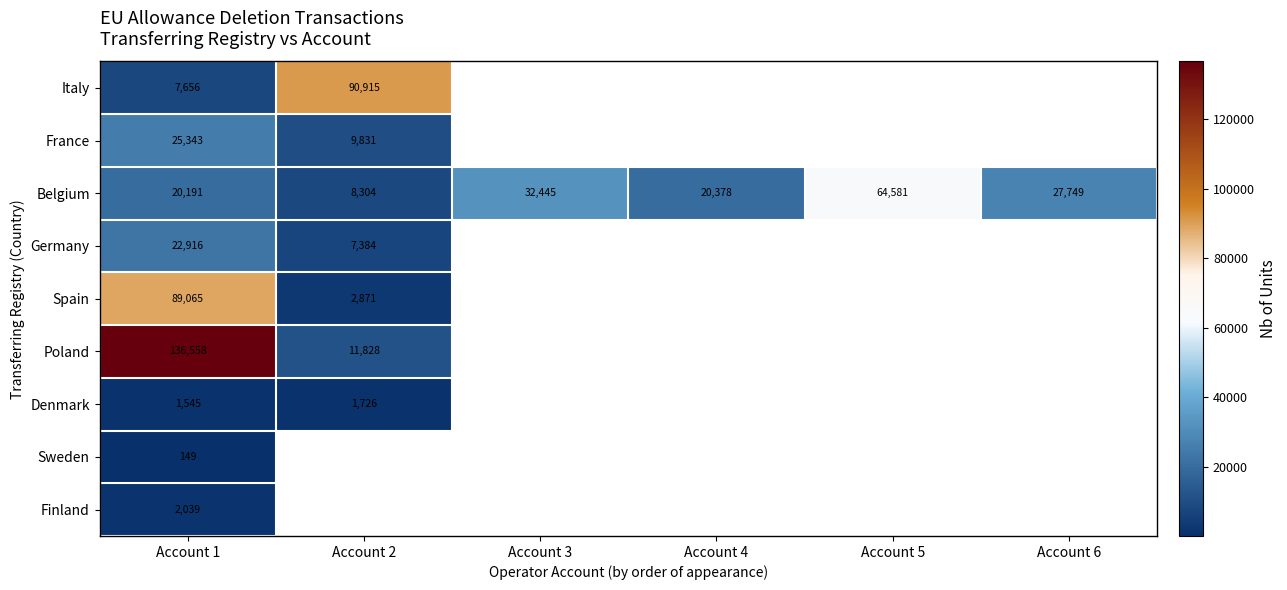

At Account 1, list the series in order from largest to smallest.

Poland, Spain, France, Germany, Belgium, Italy, Finland, Denmark, Sweden